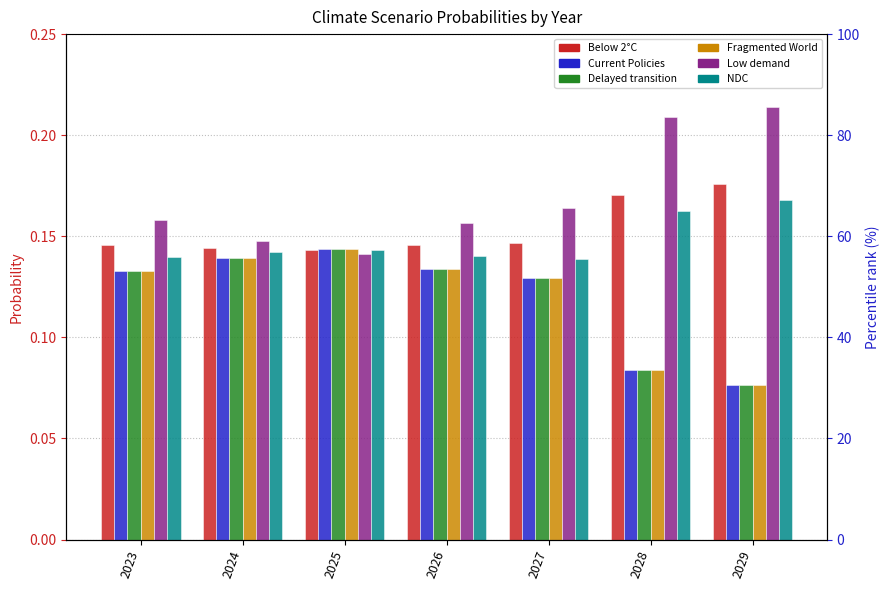

What is the difference between the Fragmented World values at 2029 and 2026?

0.1